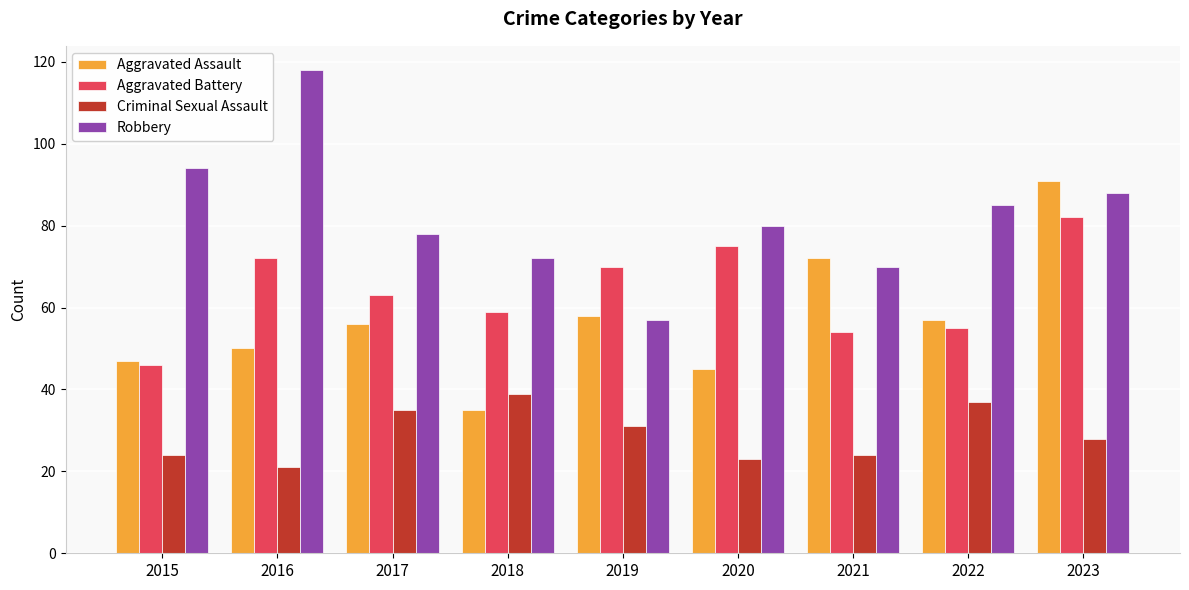

Which category has the lowest value in the Criminal Sexual Assault series?

2016